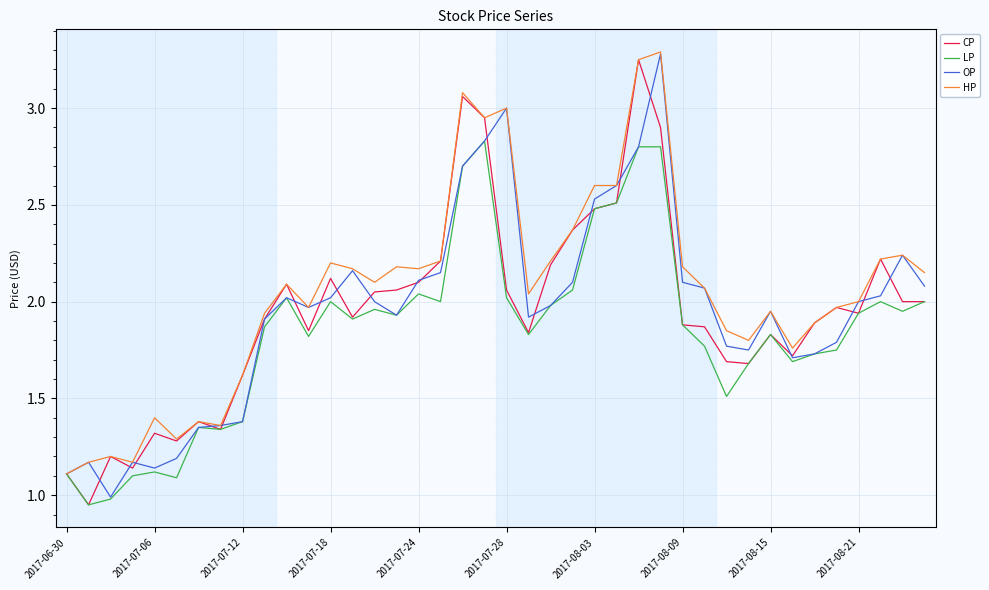

What is the greatest value displayed?

3.3